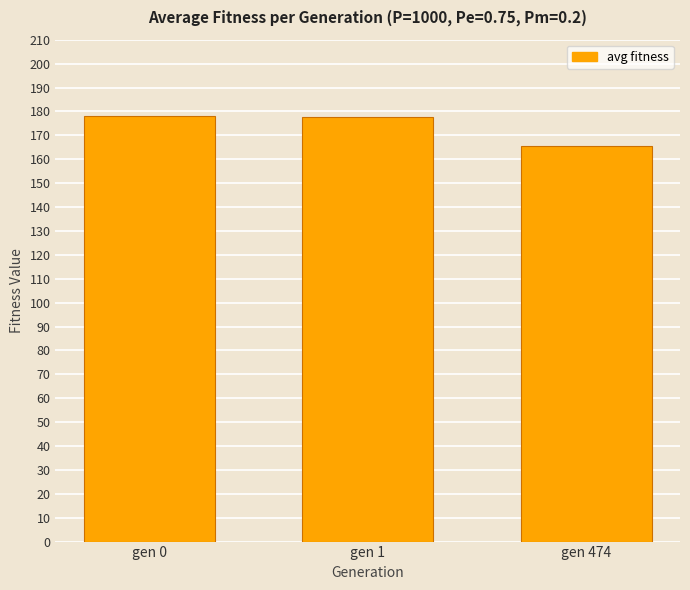

Which category has the lowest value across all series?

gen 474